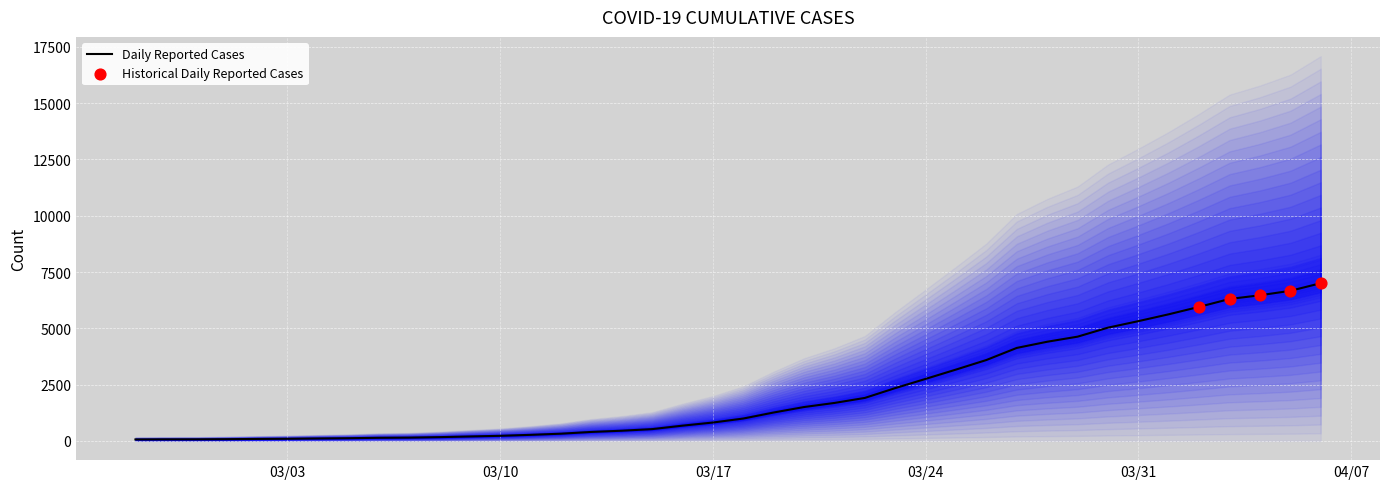

What is the change in value from 2020-03-06 to 2020-03-14?

+314